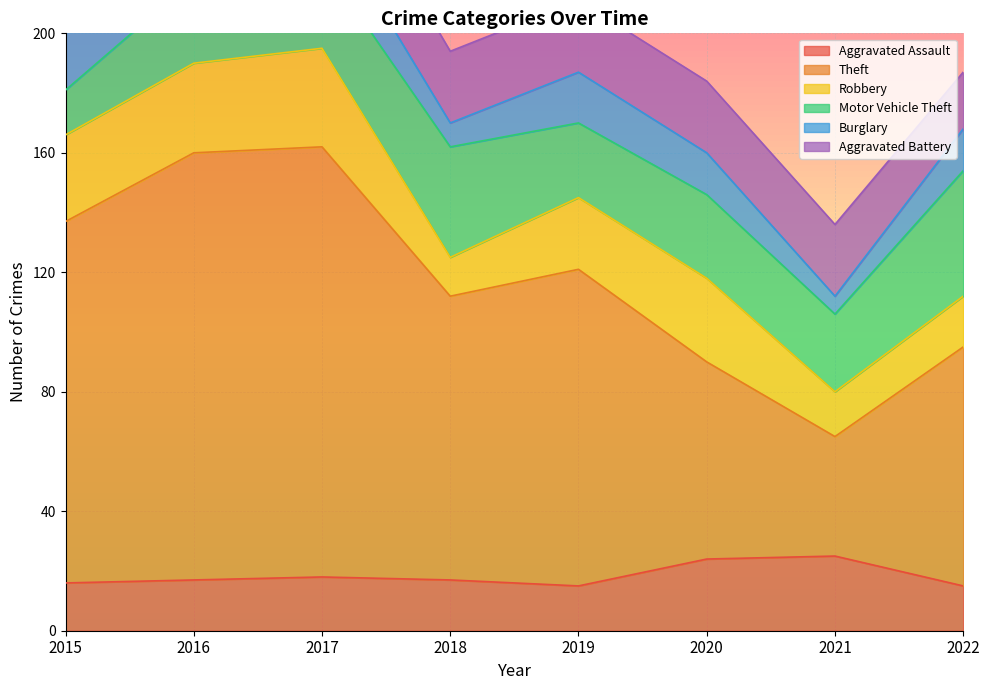

In Aggravated Battery, how many points are higher than both neighbors (excluding endpoints)?

1